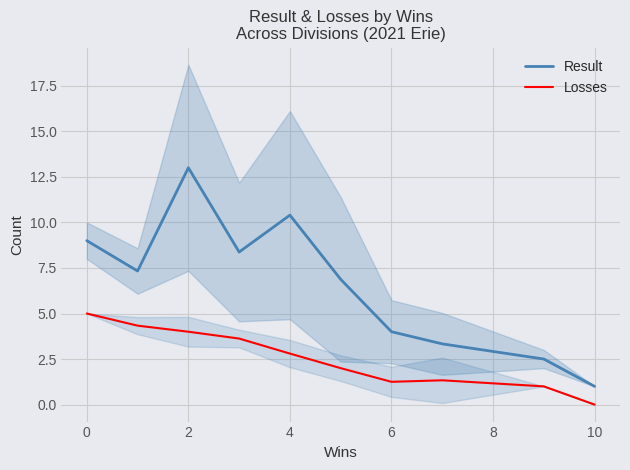

What is the label of the 3rd point from the left?

2